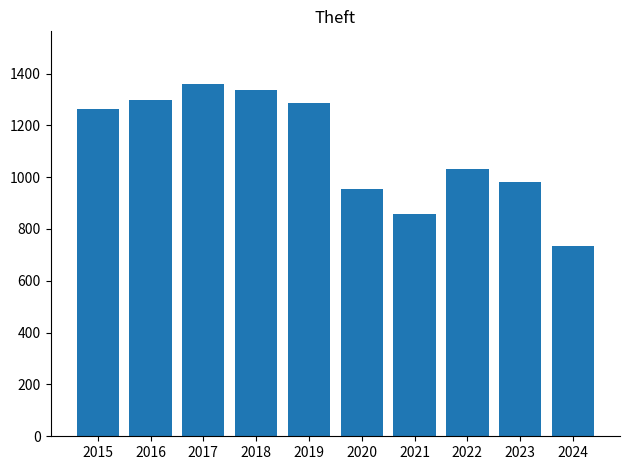

How many values are below 1263?

5